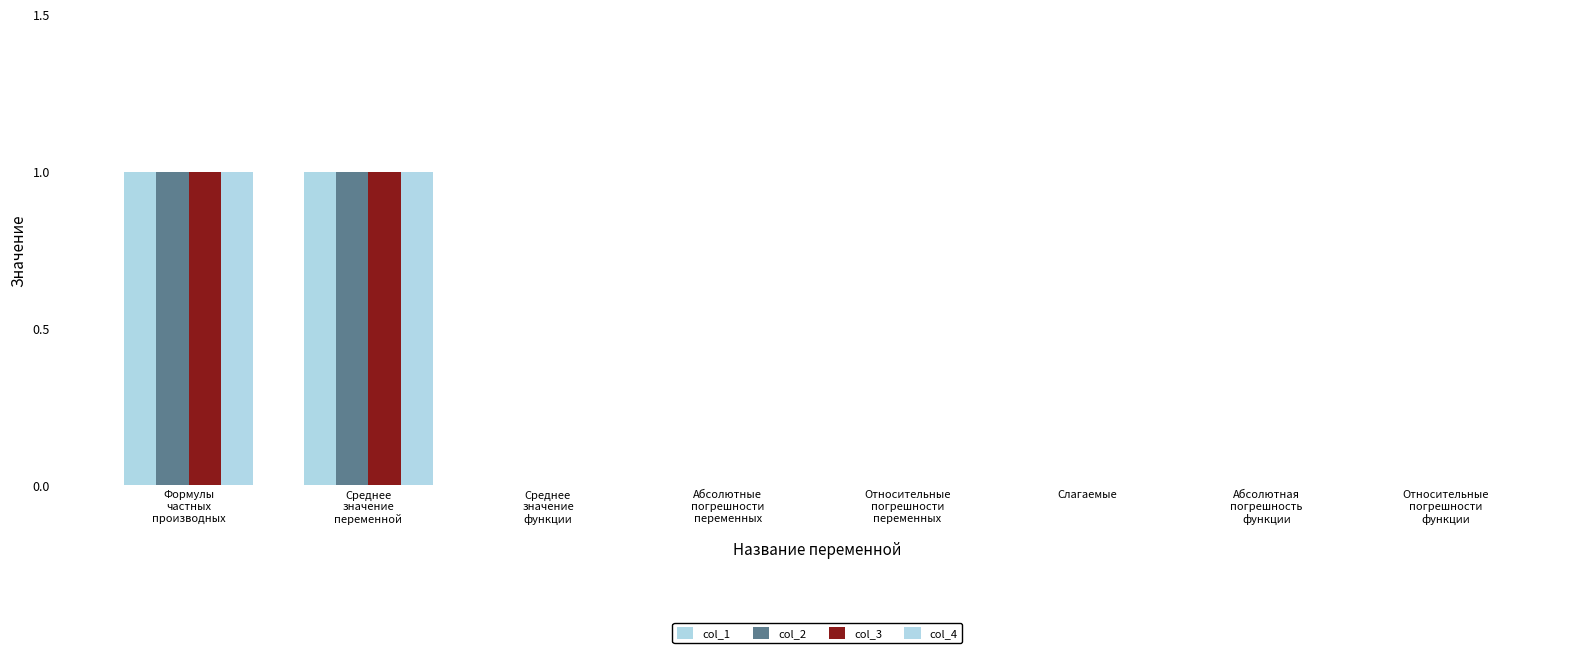

At which label is col_2 closest to 0?

Среднее
значение
функции